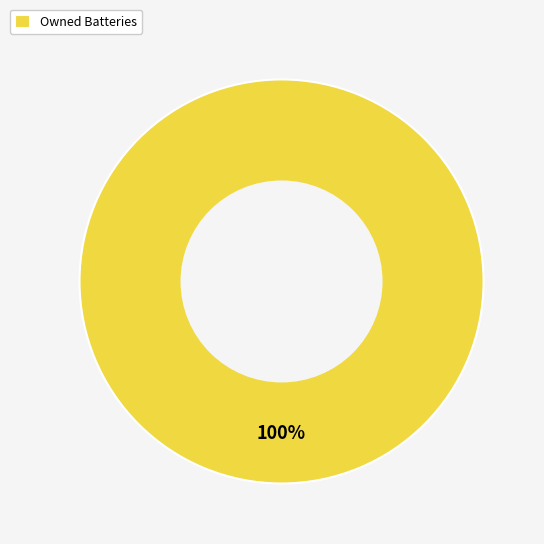

True or false: Owned Batteries accounts for 88% of the total.

False